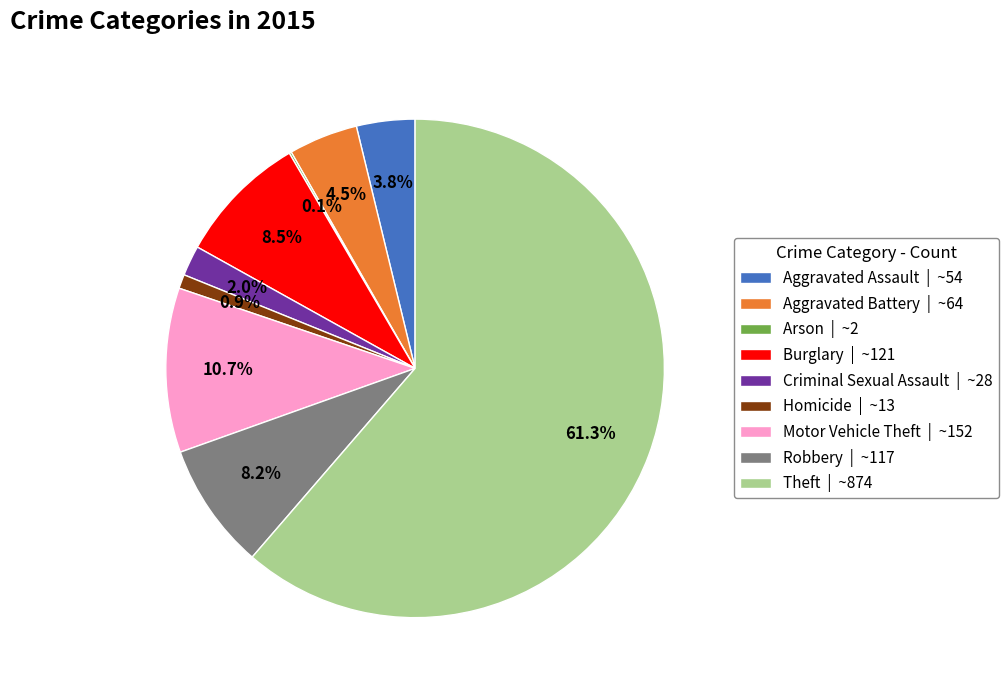

Between Motor Vehicle Theft | ~152 and Homicide | ~13, which is larger?

Motor Vehicle Theft | ~152